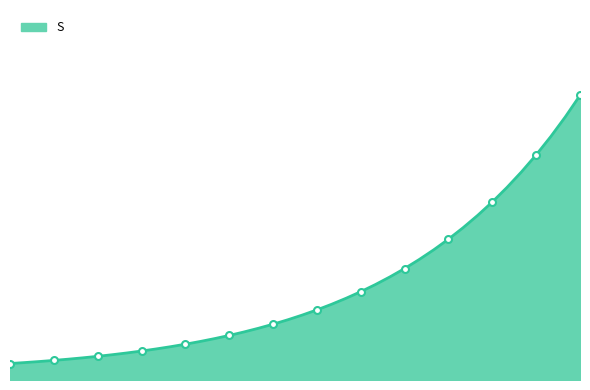

How many series are shown in this chart?

1